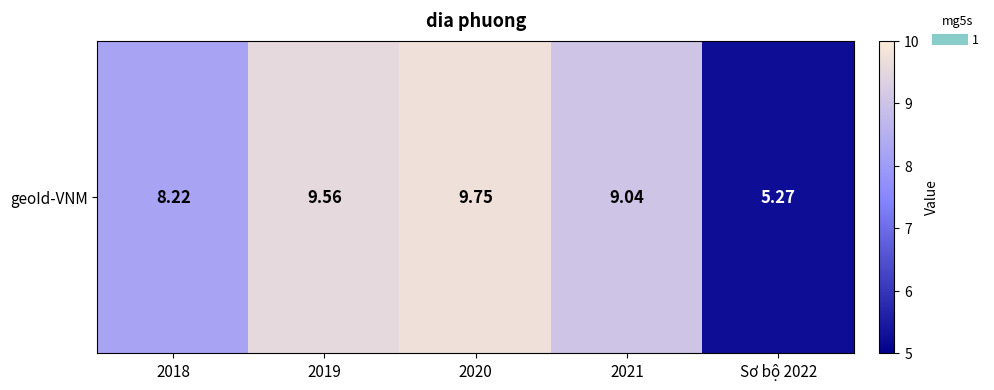

Is it true that the value at Sơ bộ 2022 is 8.2?

False